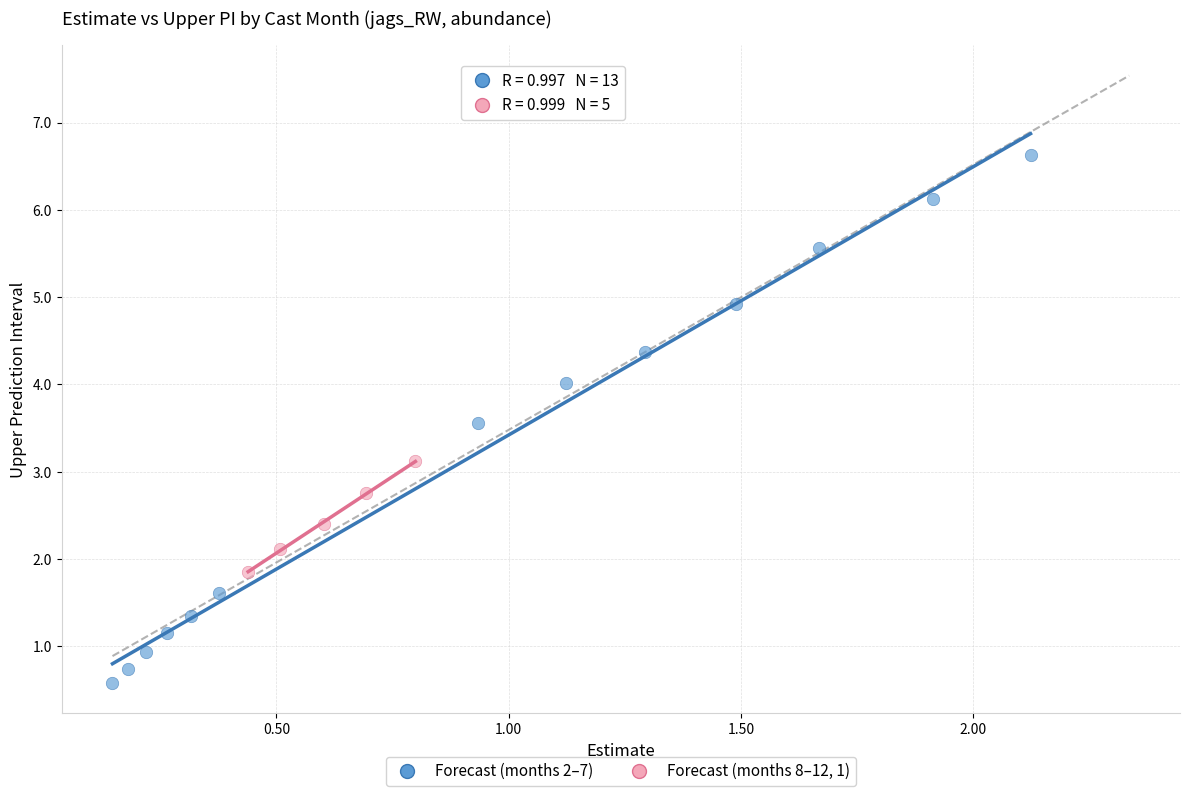

Which series reaches the minimum Y coordinate?

Forecast (months 2–7)